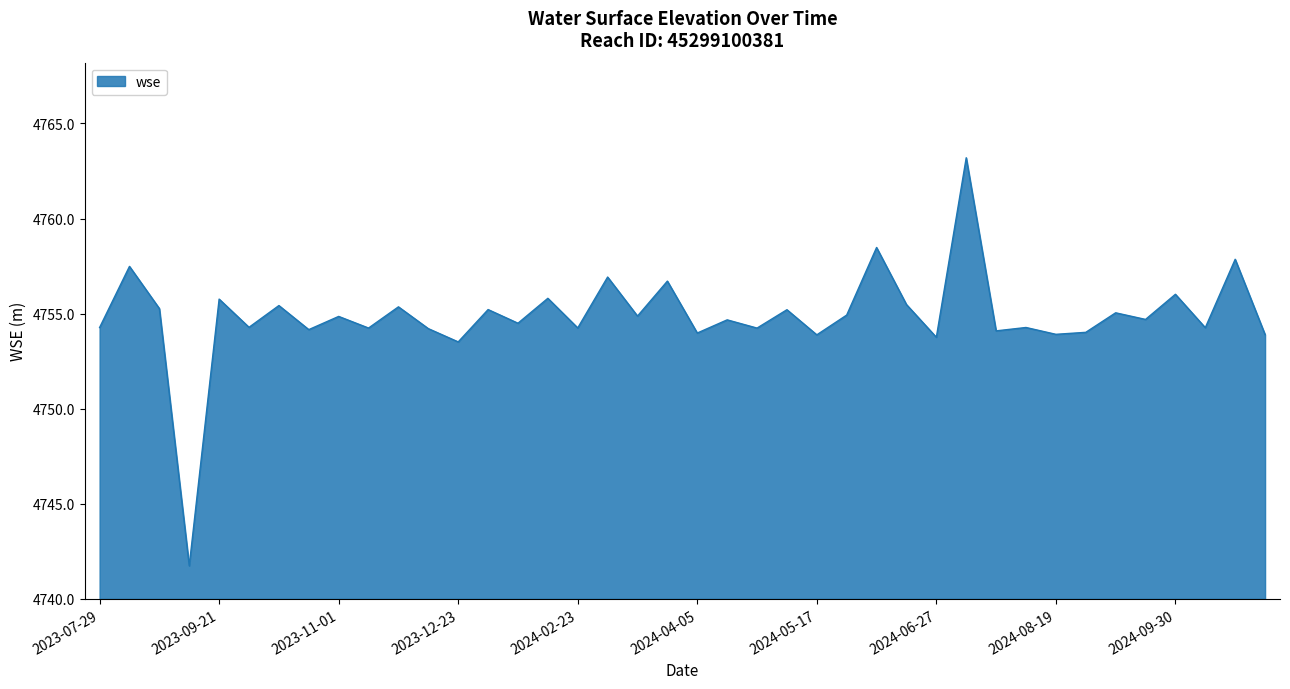

What is the smallest value displayed?

4741.7